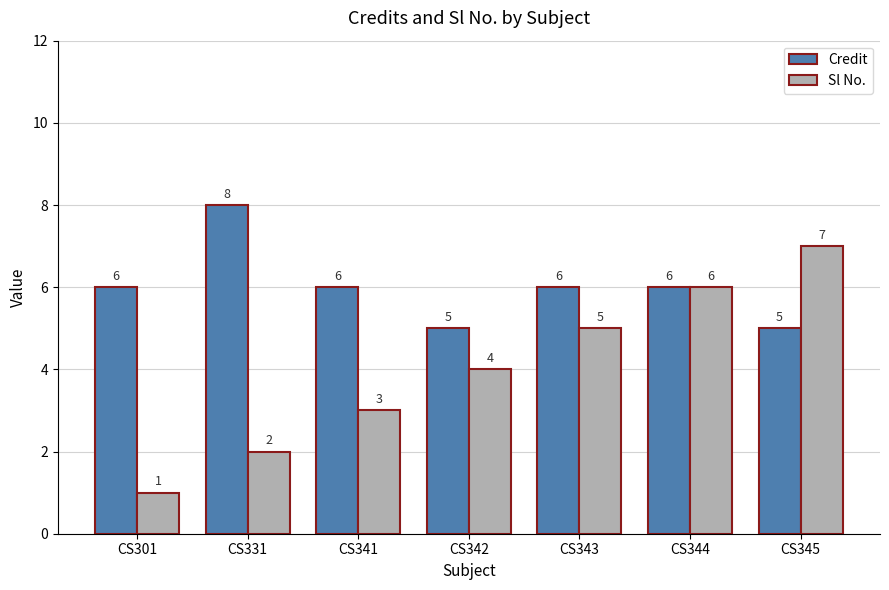

Rank the series by their average value, from highest to lowest.

Credit, Sl No.